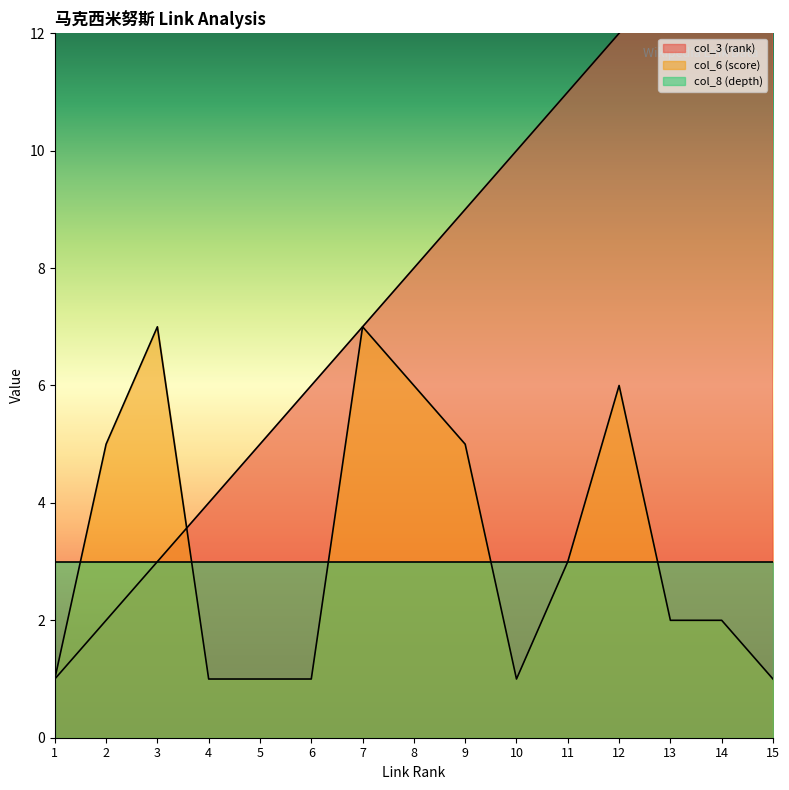

What is the value of the col_6 (score) point at the 14th from the left?

2